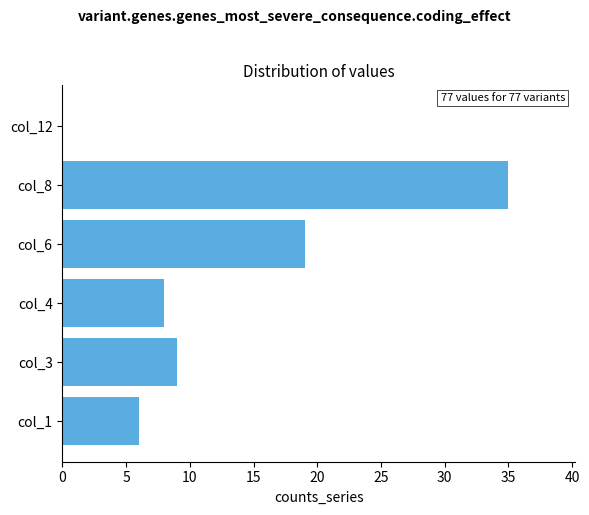

What is the greatest value displayed?

35